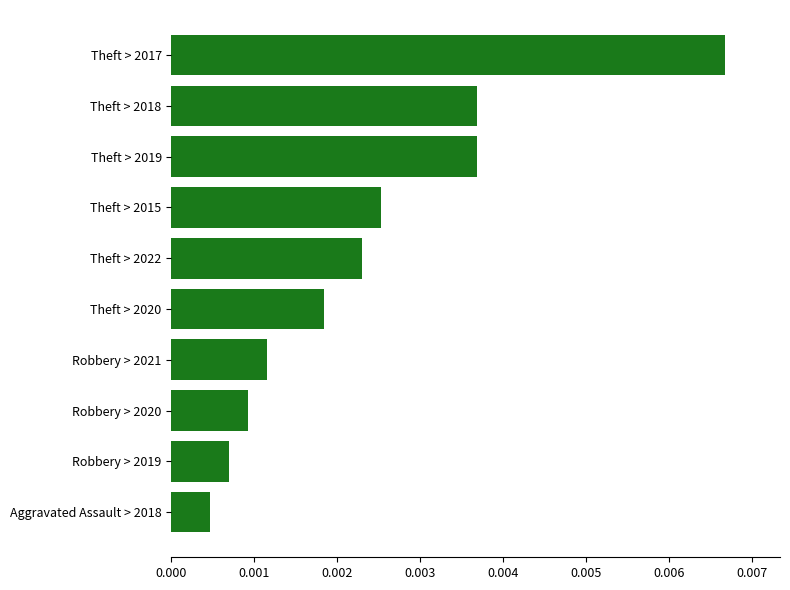

What position from the bottom is Theft > 2019?

8